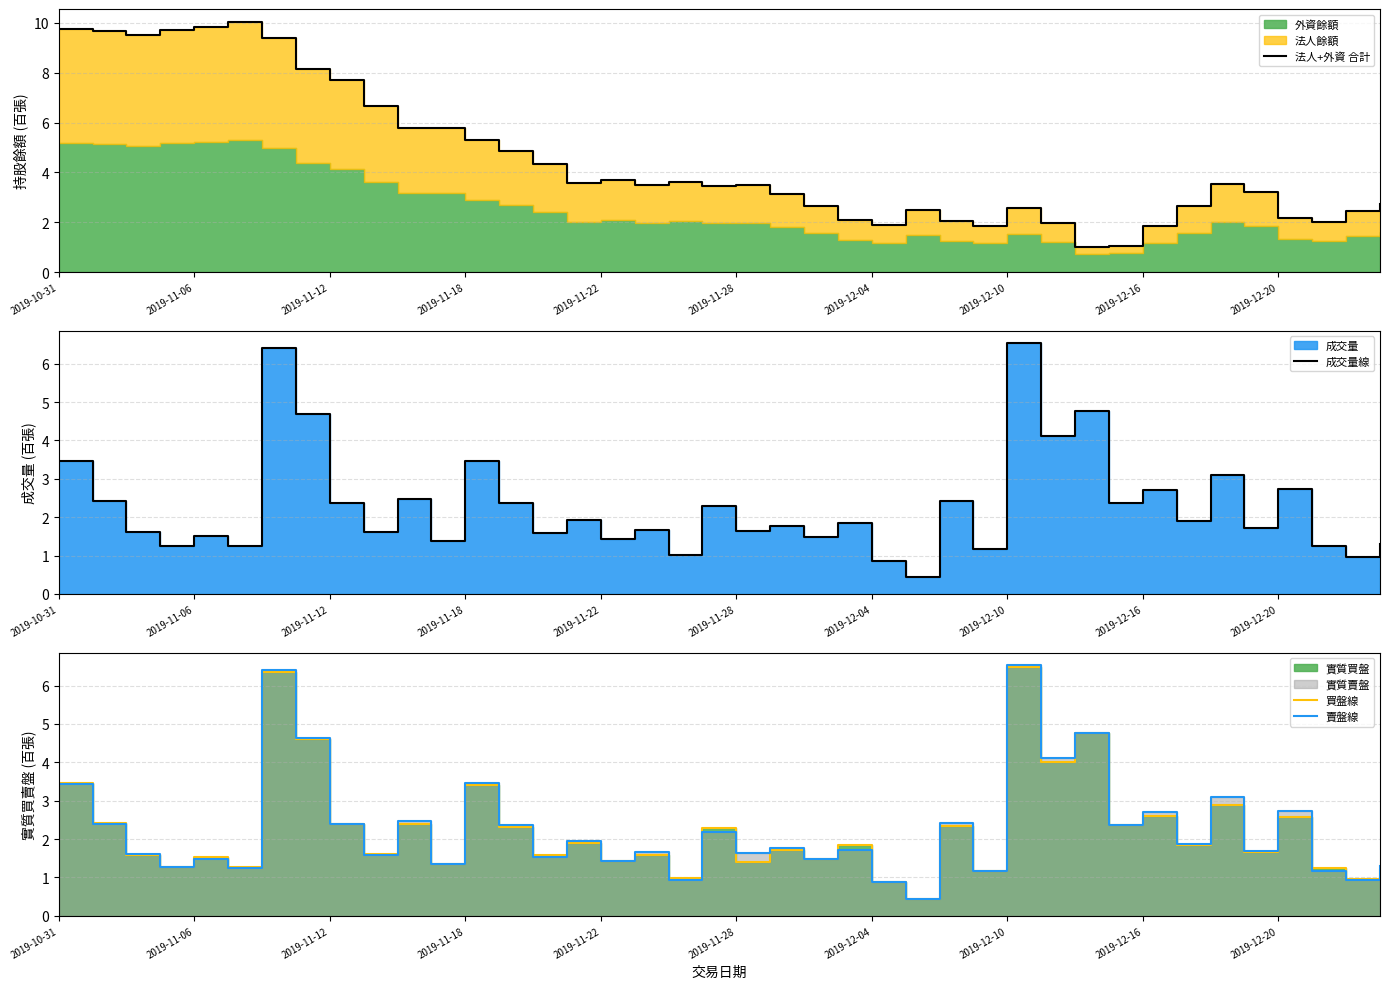

At which label is 法人+外資 合計 closest to 5?

13